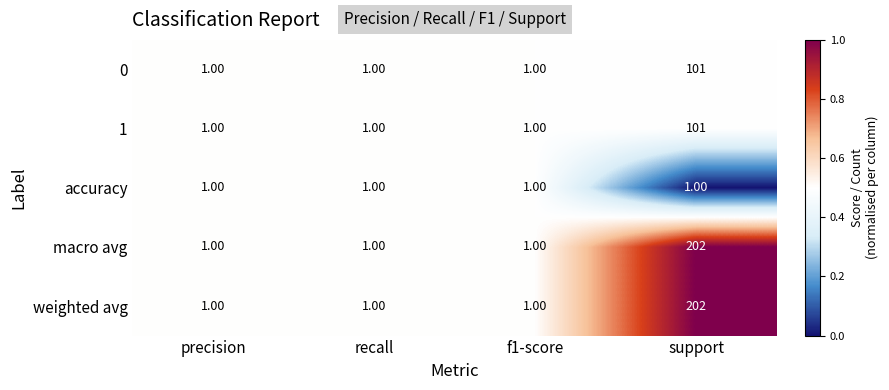

What is the total value across all series at f1-score?

5